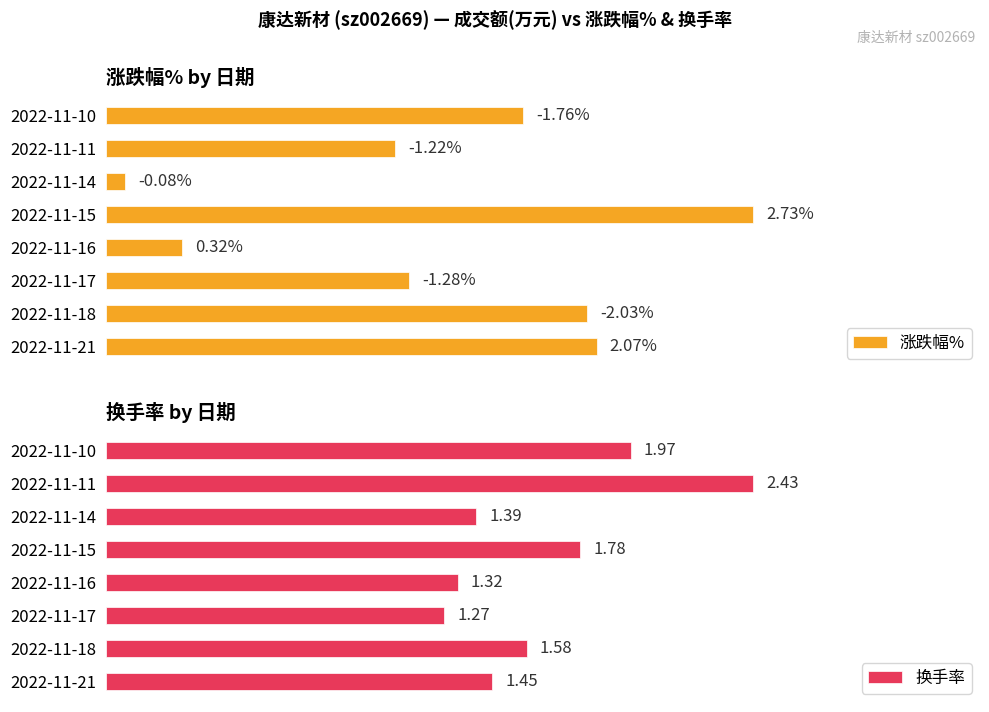

Rank the series by their maximum value, from lowest to highest.

换手率, 涨跌幅%